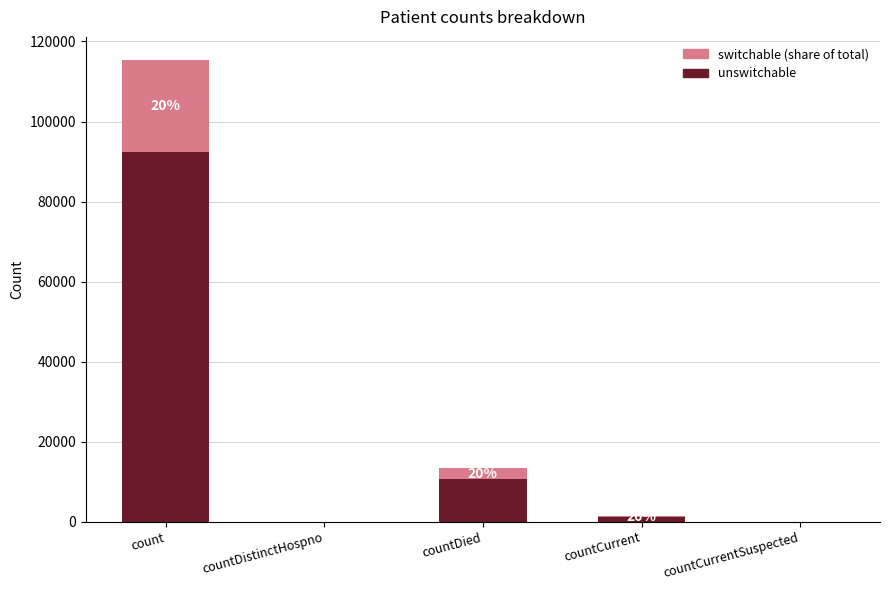

What is the highest value of the unswitchable series?

92303